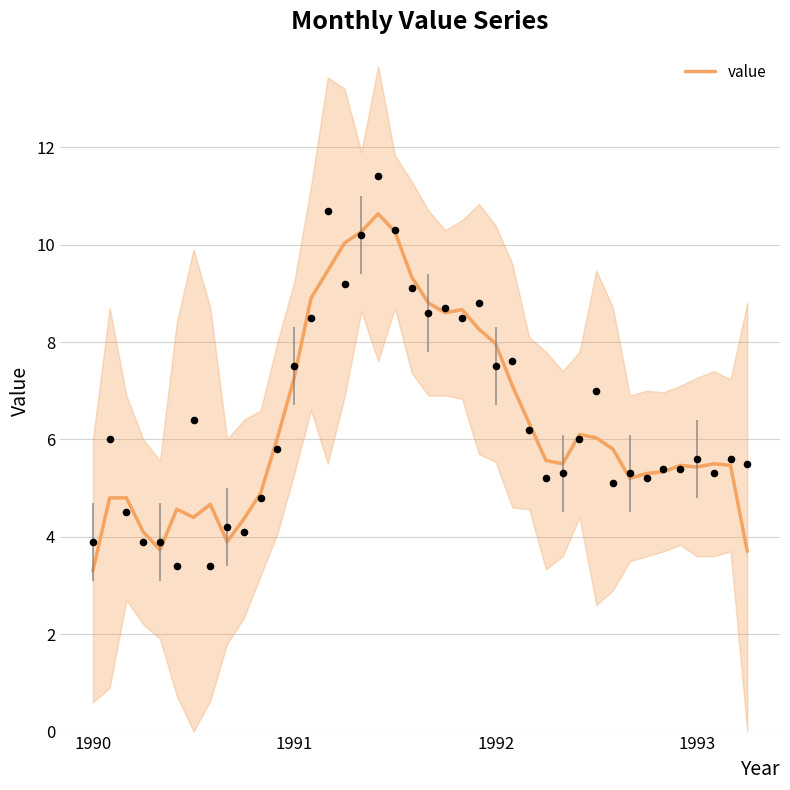

What is the ratio of the value at 30 to the value at 16?

0.6